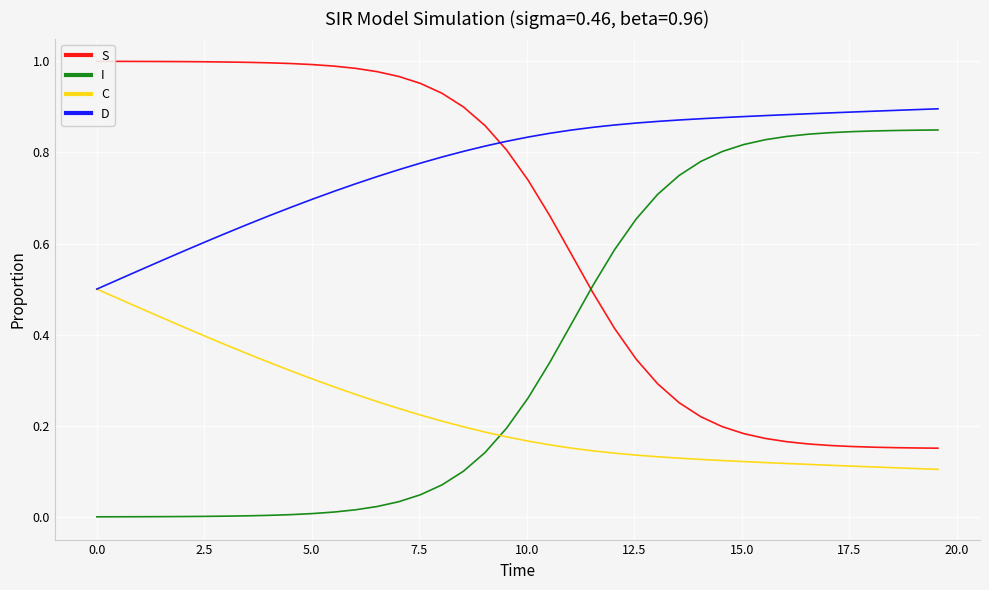

True or false: I and D cross at least once.

False